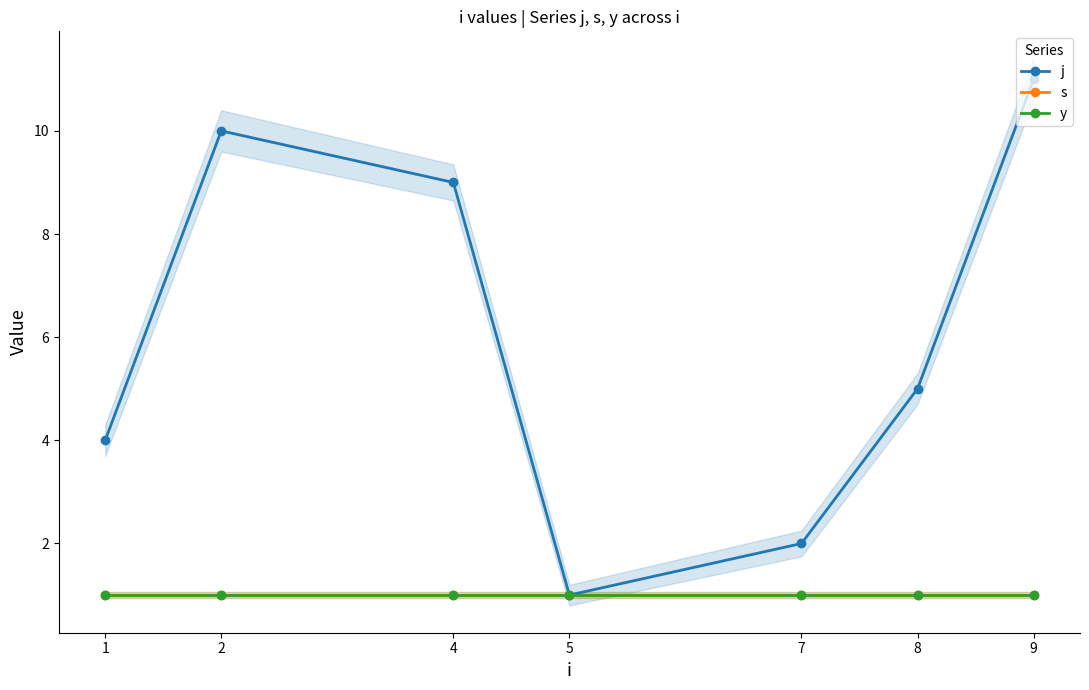

Between 8 and 2, which is larger?

2